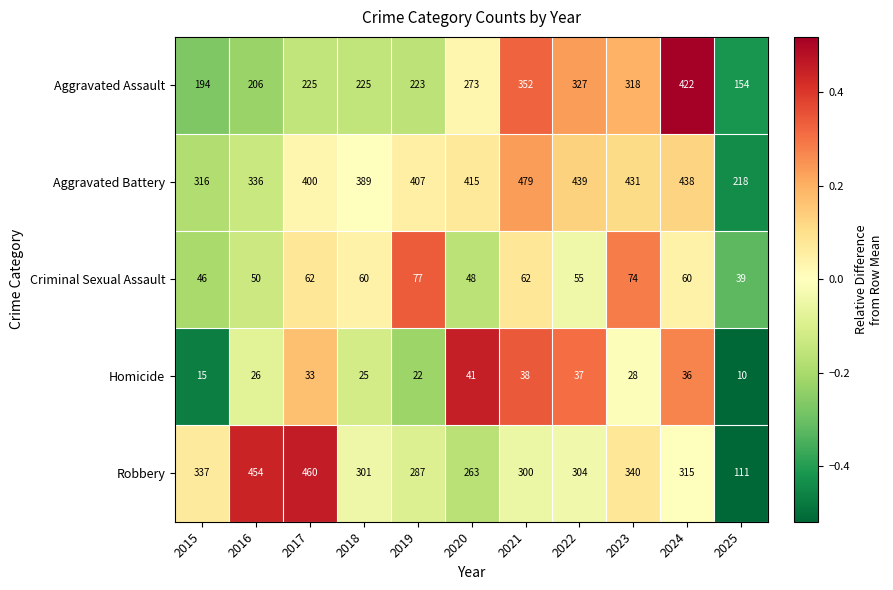

The Aggravated Assault series shows 318 at 2023. True or false?

True